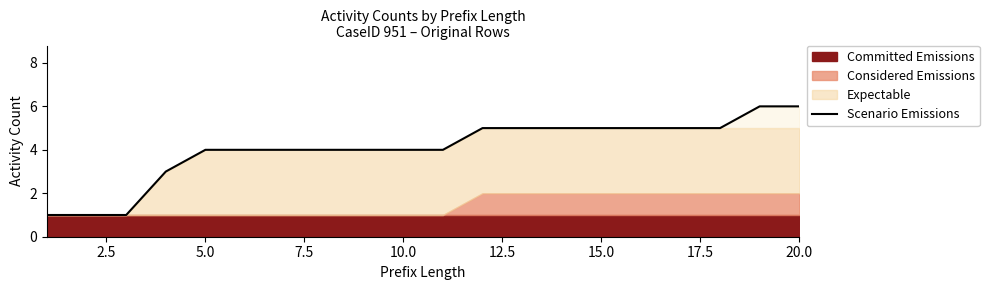

Is it true that the value at 11 is 8?

False